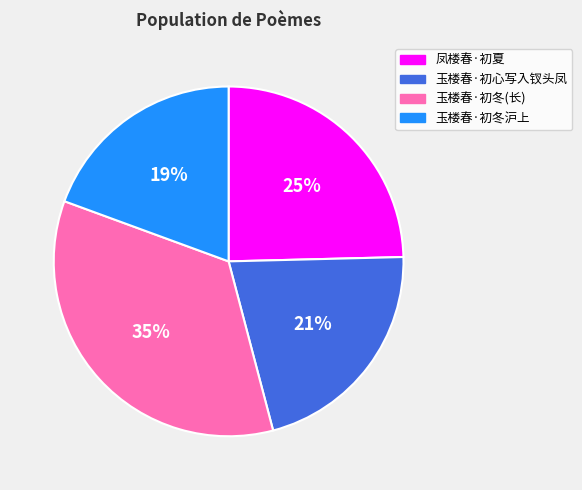

Between 玉楼春·初心写入钗头凤 and 玉楼春·初冬(长), which is larger?

玉楼春·初冬(长)